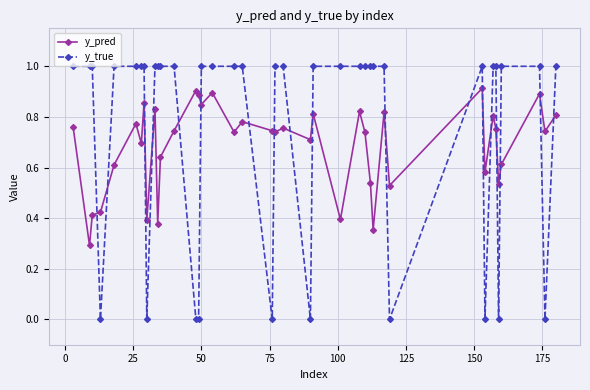

What is the maximum value shown in the chart?

1.0